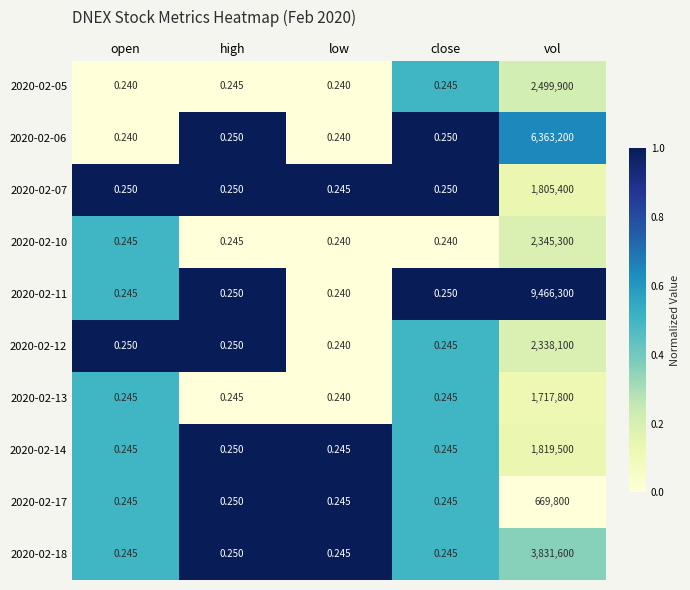

Which series has the widest spread of values?

2020-02-11